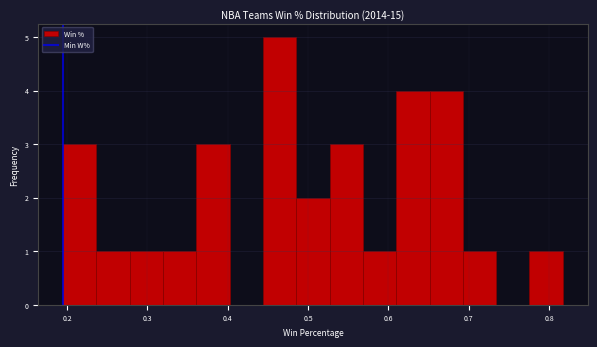

Reading left to right, list every bar in this chart as the range it spans on the x-axis followed by its height. Neither the bar edges nor the heights are printed on the chart, so give them approximately, as read against the axes.

0.20 to 0.24: 3
0.24 to 0.28: 1
0.28 to 0.32: 1
0.32 to 0.36: 1
0.36 to 0.40: 3
0.40 to 0.44: 0
0.44 to 0.49: 5
0.49 to 0.53: 2
0.53 to 0.57: 3
0.57 to 0.61: 1
0.61 to 0.65: 4
0.65 to 0.69: 4
0.69 to 0.73: 1
0.73 to 0.78: 0
0.78 to 0.82: 1